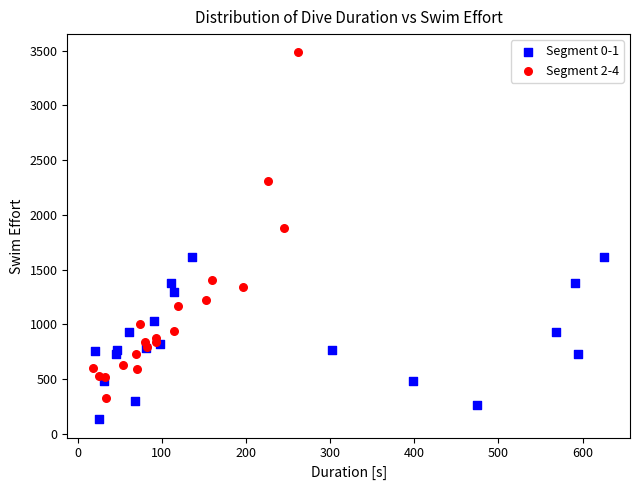

Which series contains the highest Y value?

Segment 2-4